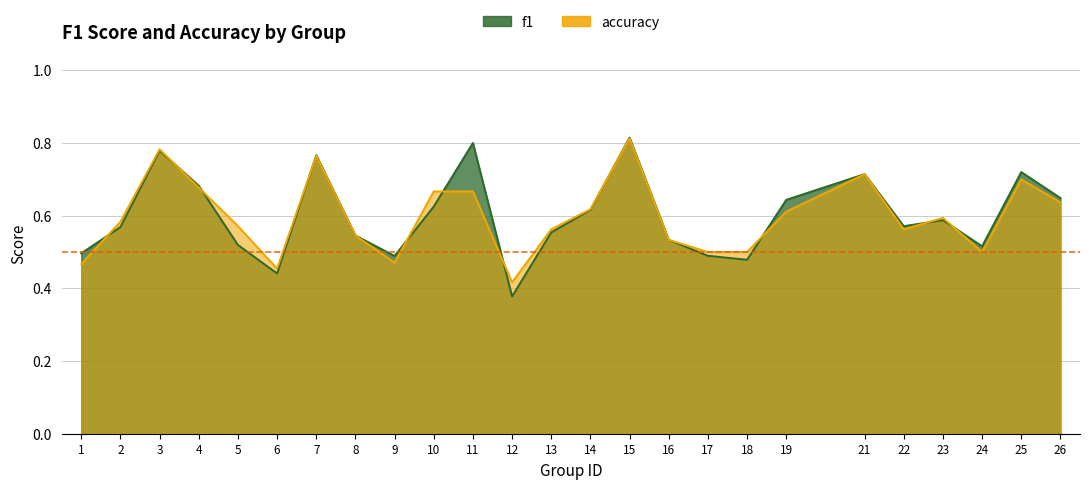

What is the difference between the accuracy values at 8 and 11?

0.1